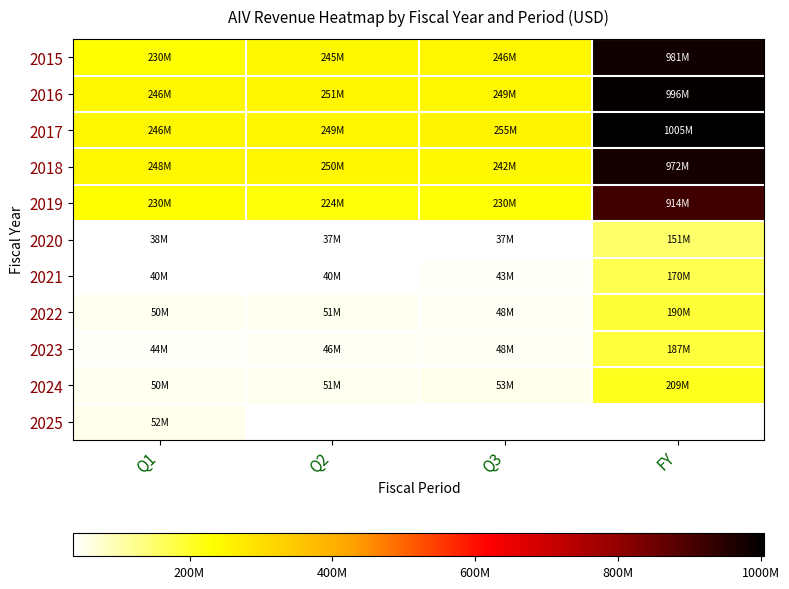

The value of 2020 at Q2 is 37165000.0. True or false?

True